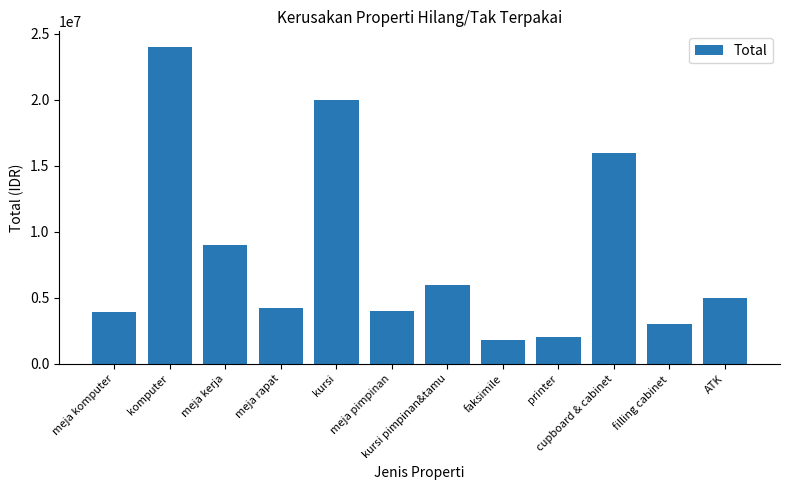

Where is the data nearest to the value 12900000?

cupboard & cabinet